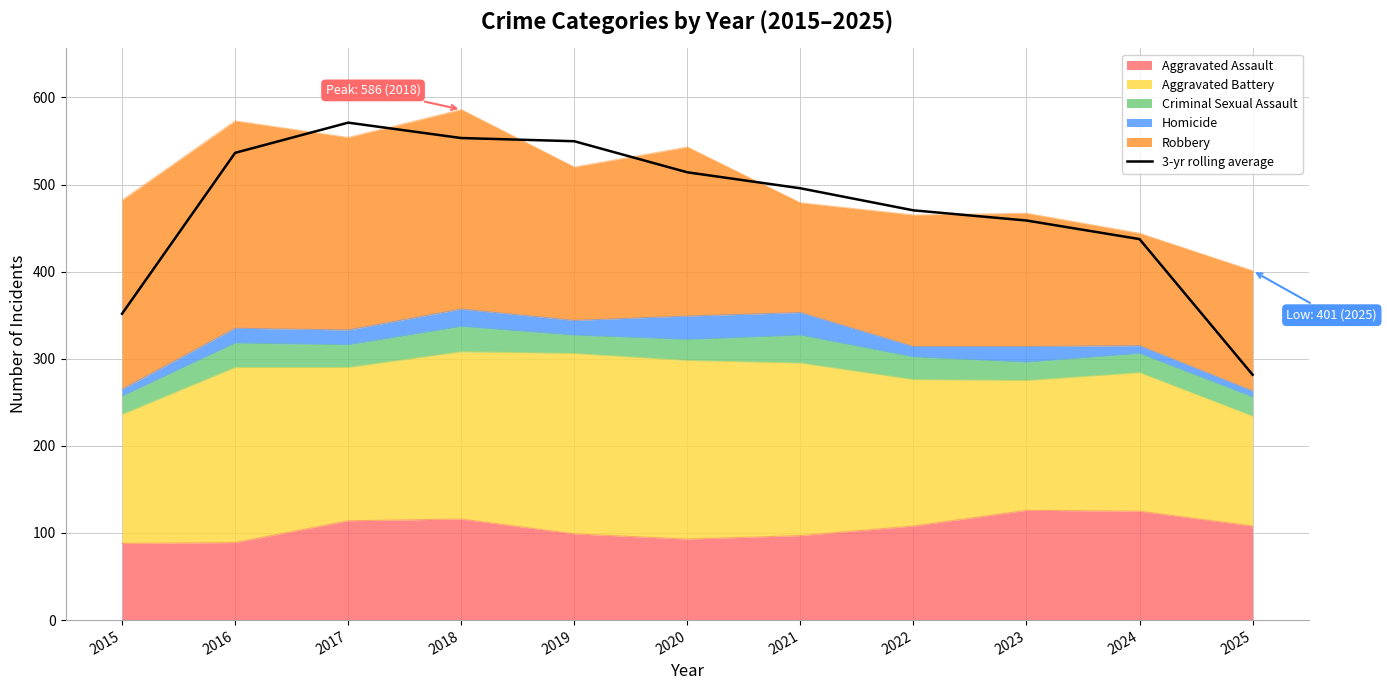

How many points are higher than both their immediate neighbors (excluding endpoints)?

1